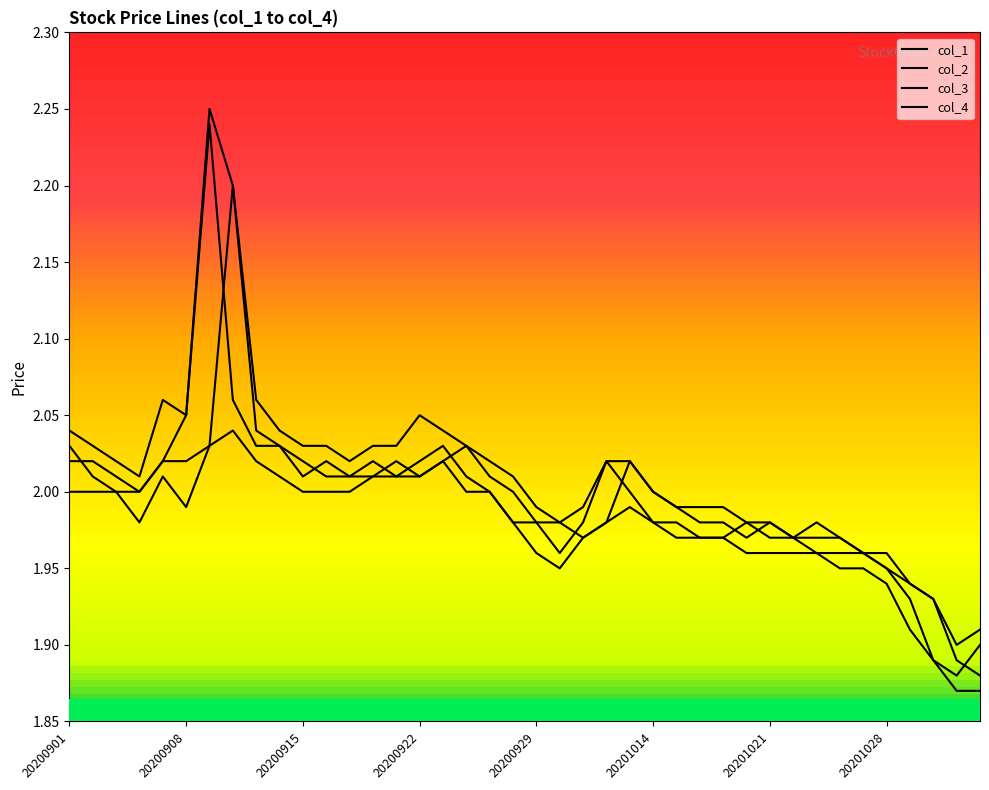

Does the chart display data point markers on the line(s)?

No